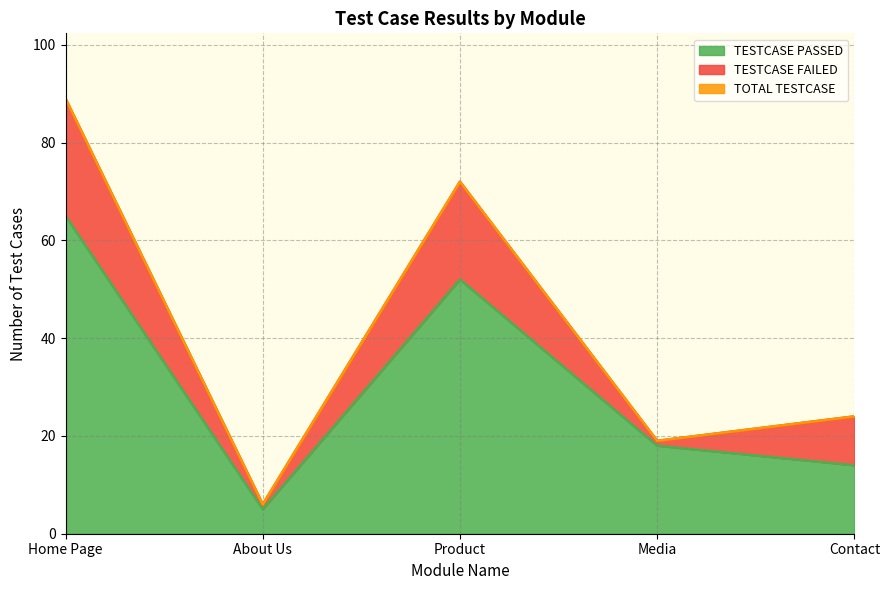

What is the greatest value displayed?

89